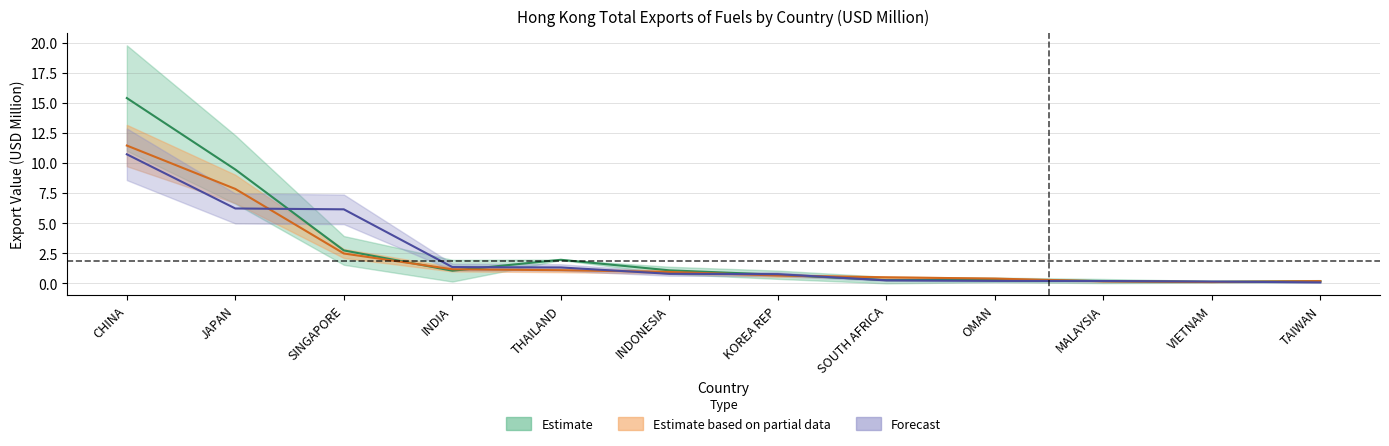

Rank the series at TAIWAN from highest to lowest value.

201808, 201612, 201908